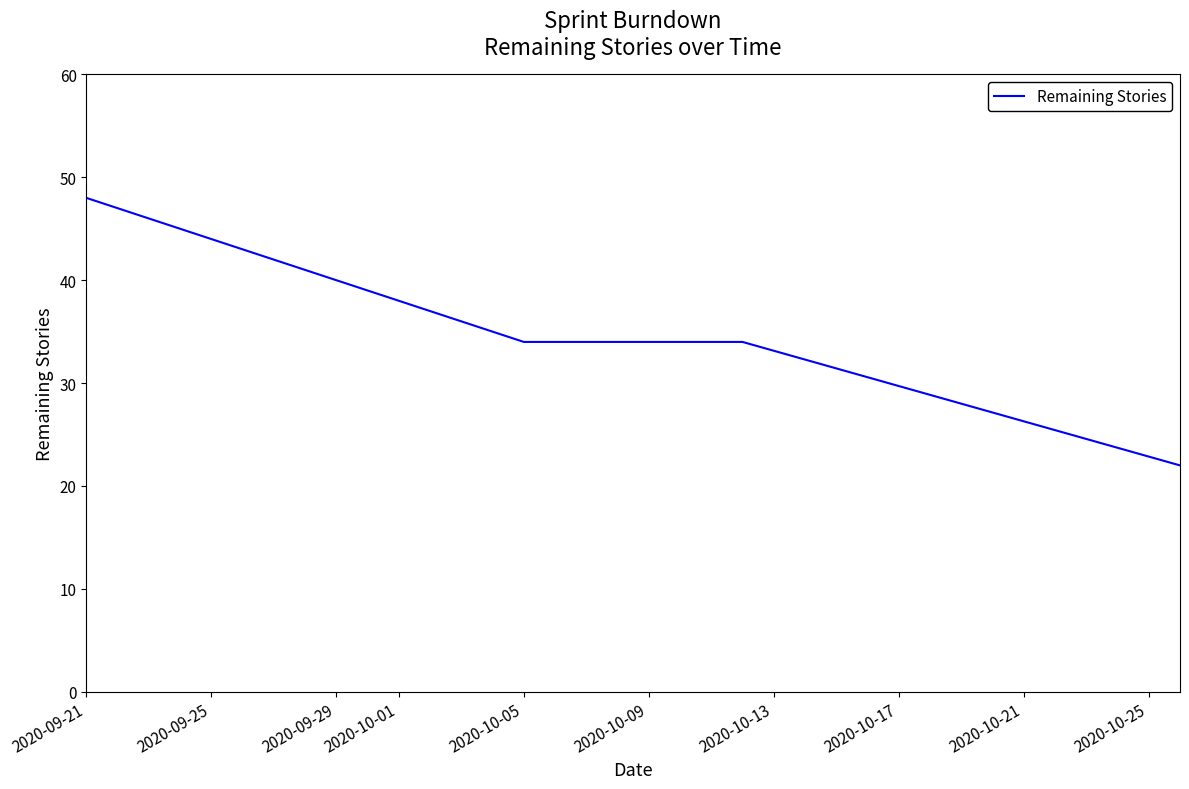

What is the sum of all values?

138